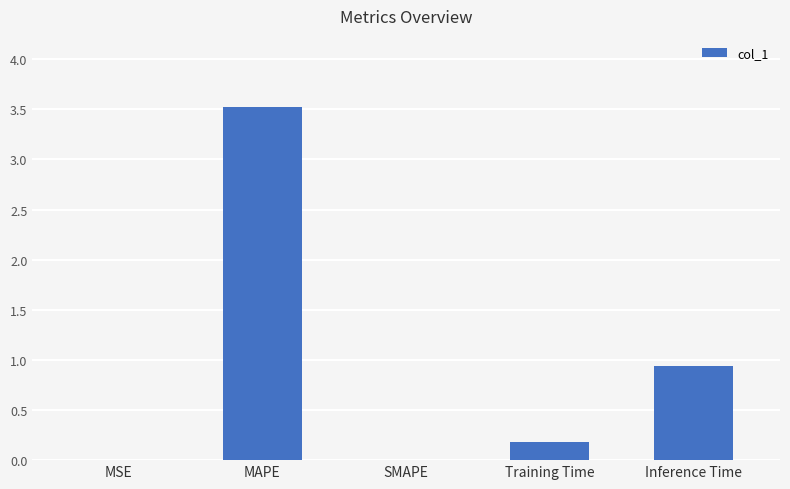

At which label is the value closest to 1?

Inference Time